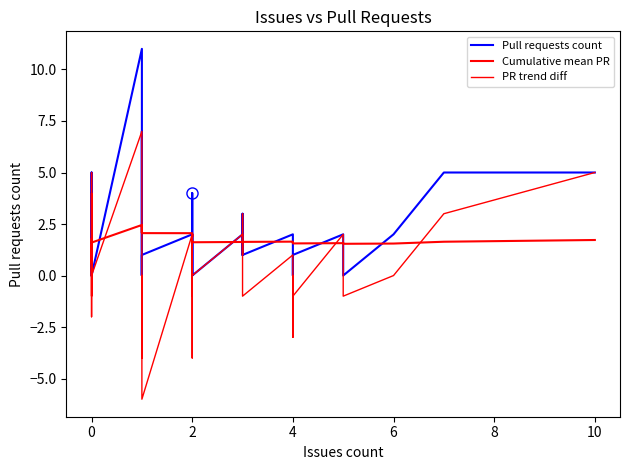

How many data points does each series have?

40